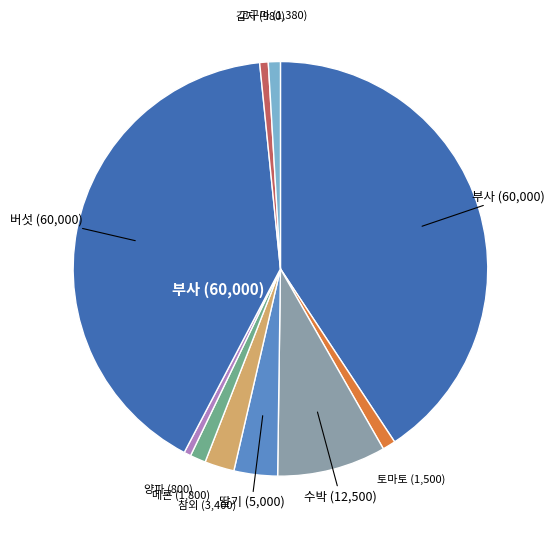

How many segments does this pie chart have?

10